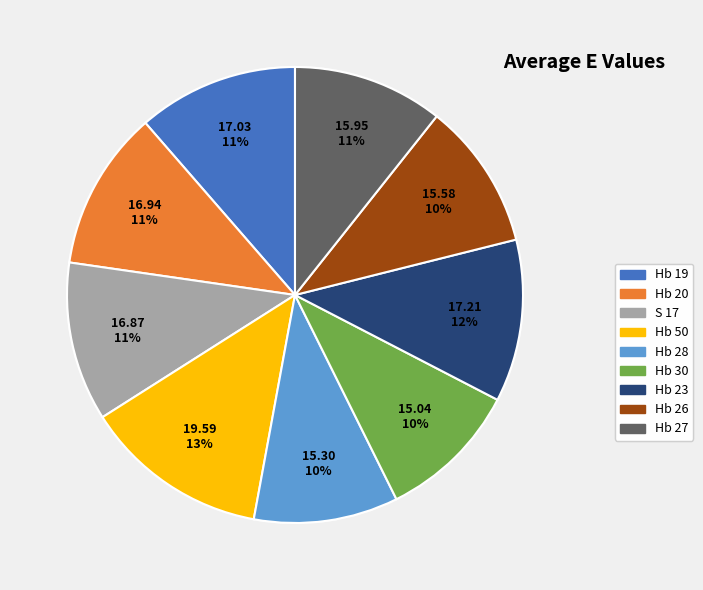

Approximately how many times larger is the value at Hb 19 compared to Hb 30?

1.1